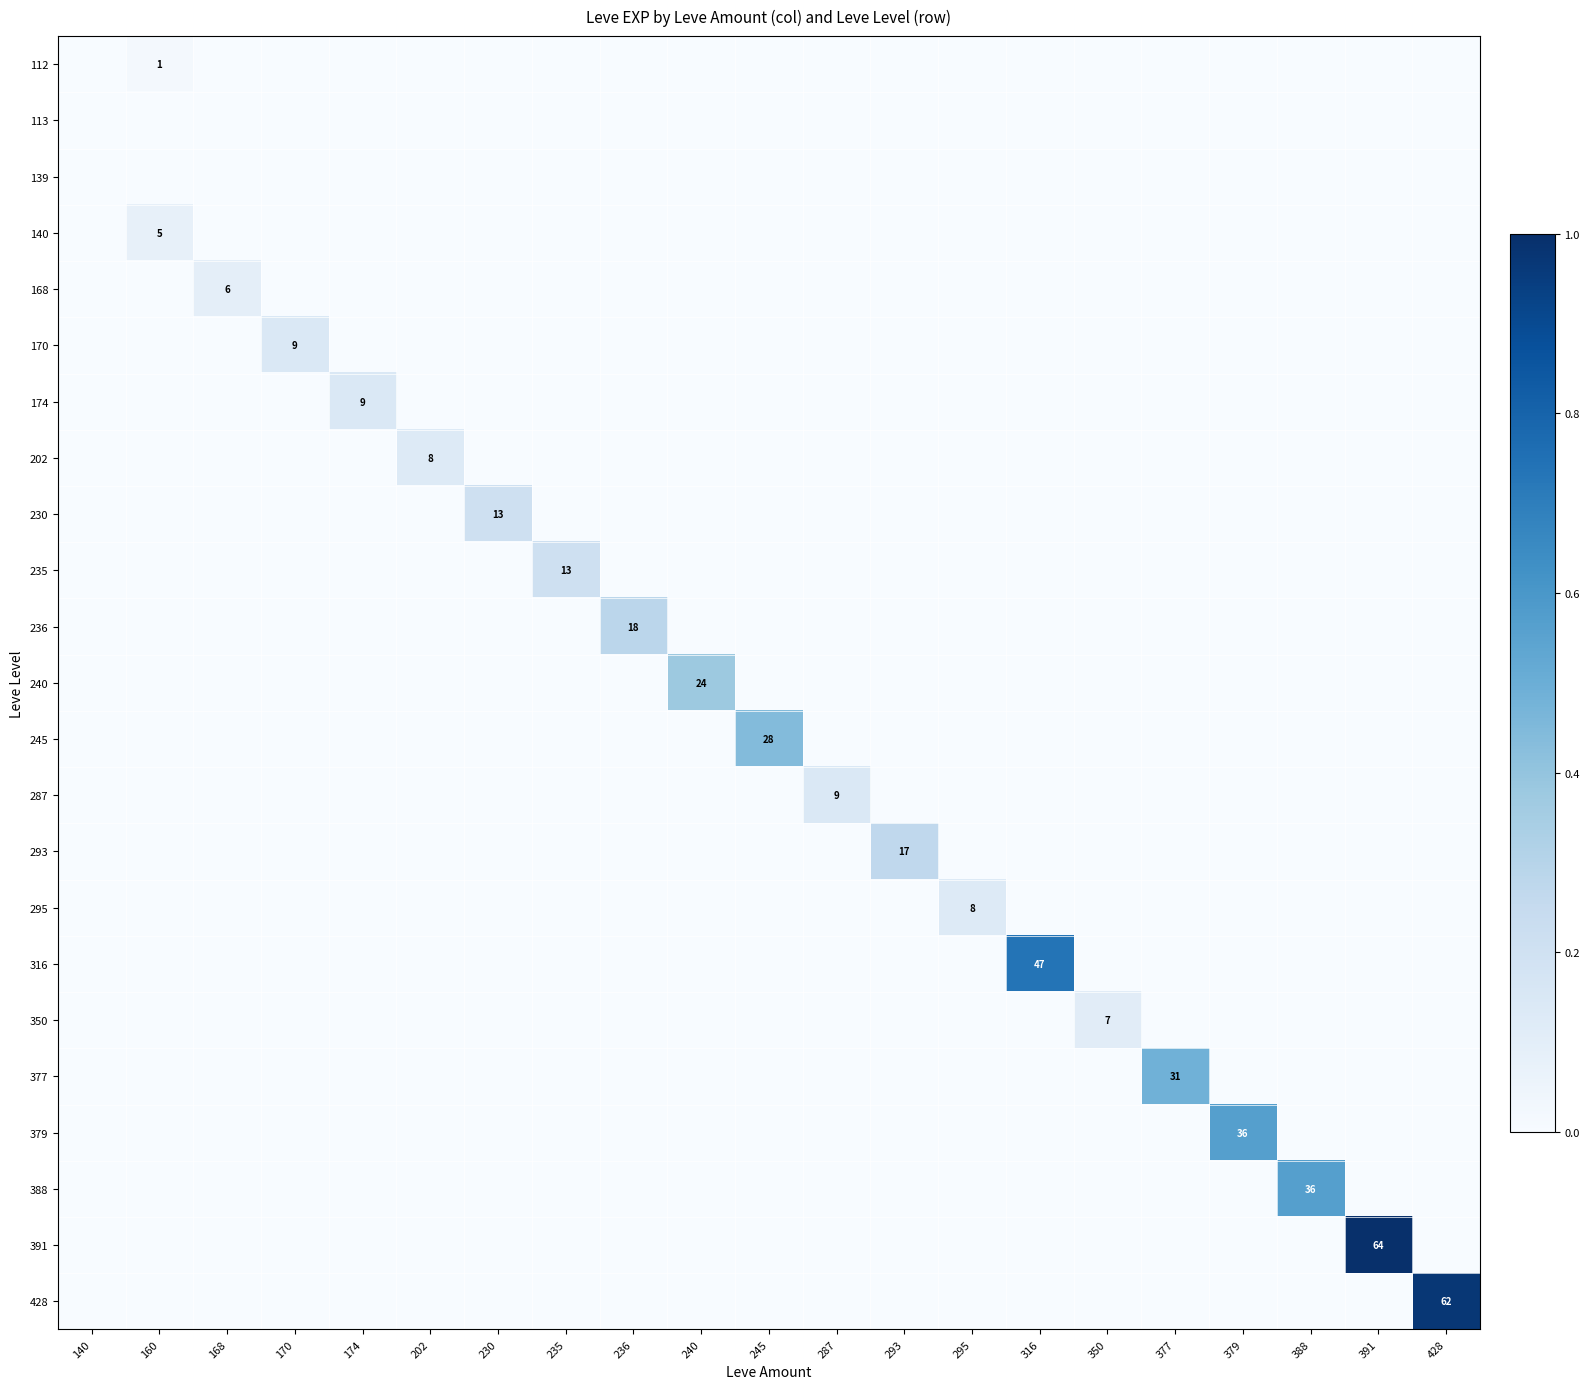

Where is 174 nearest to the value 0?

140